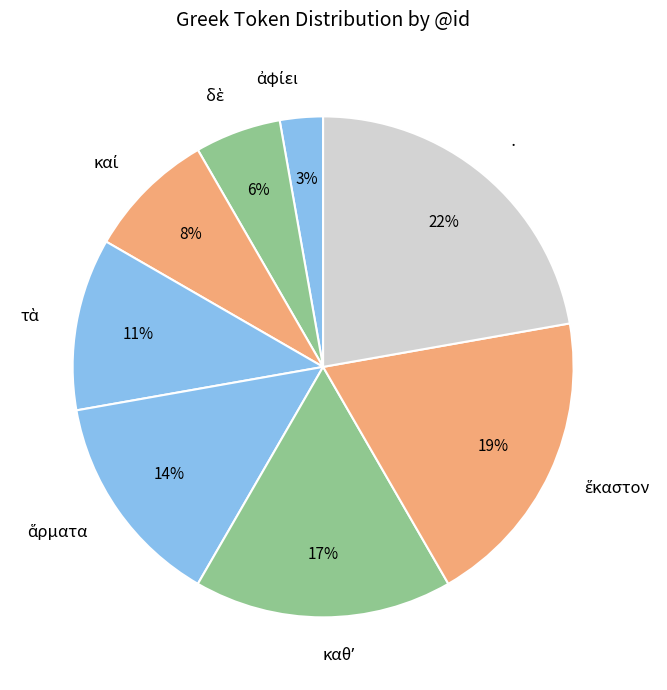

Is there a majority slice in this chart?

No